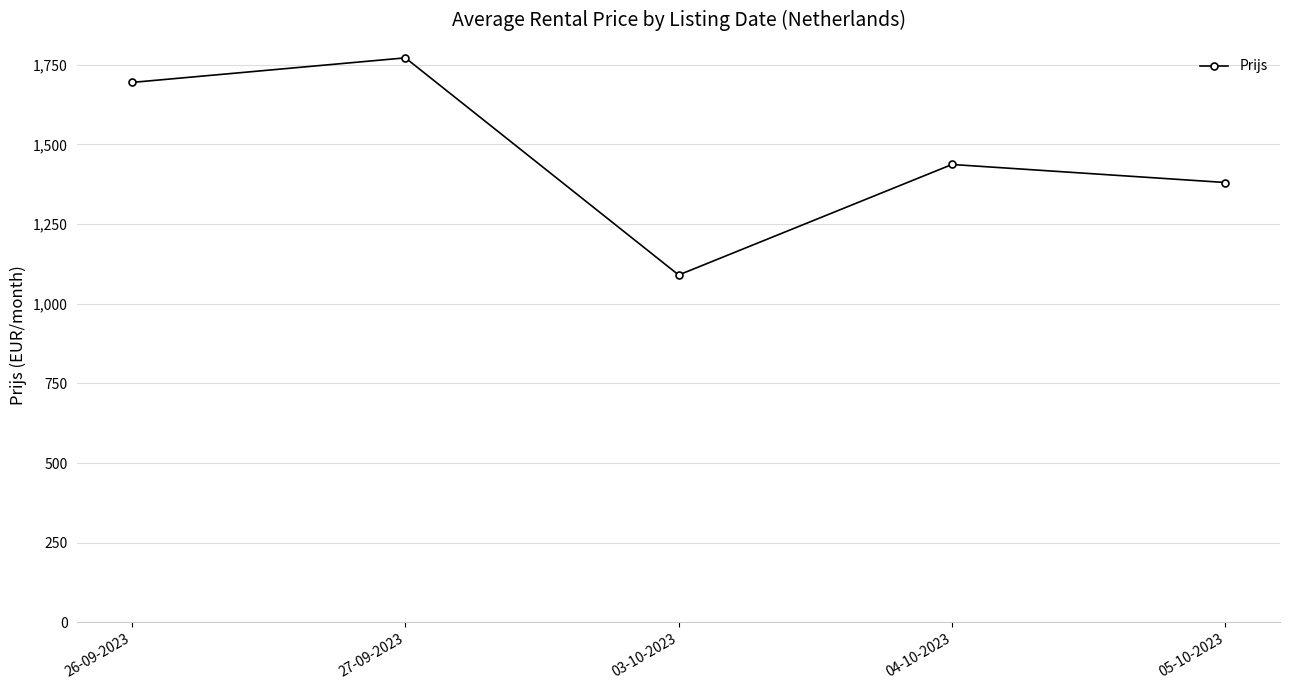

What is the average value?

1474.8